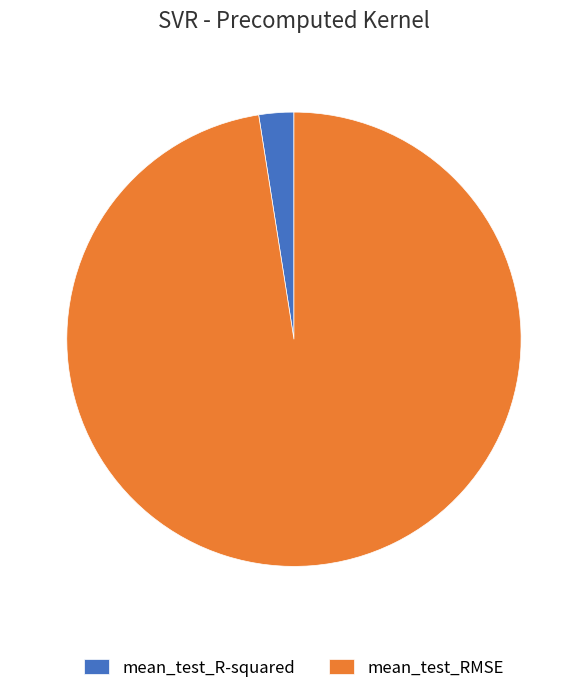

Which slice represents more than half of the pie?

mean_test_RMSE